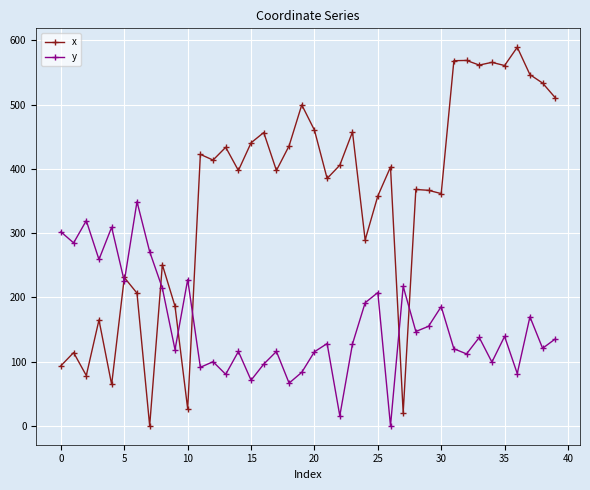

Which series has the widest spread of values?

x